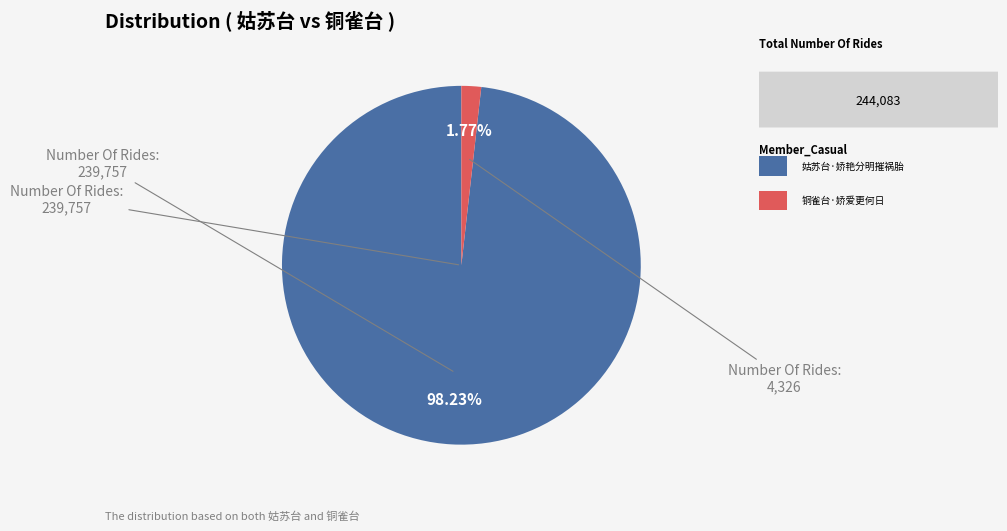

Is there any slice that represents more than half of the pie?

Yes